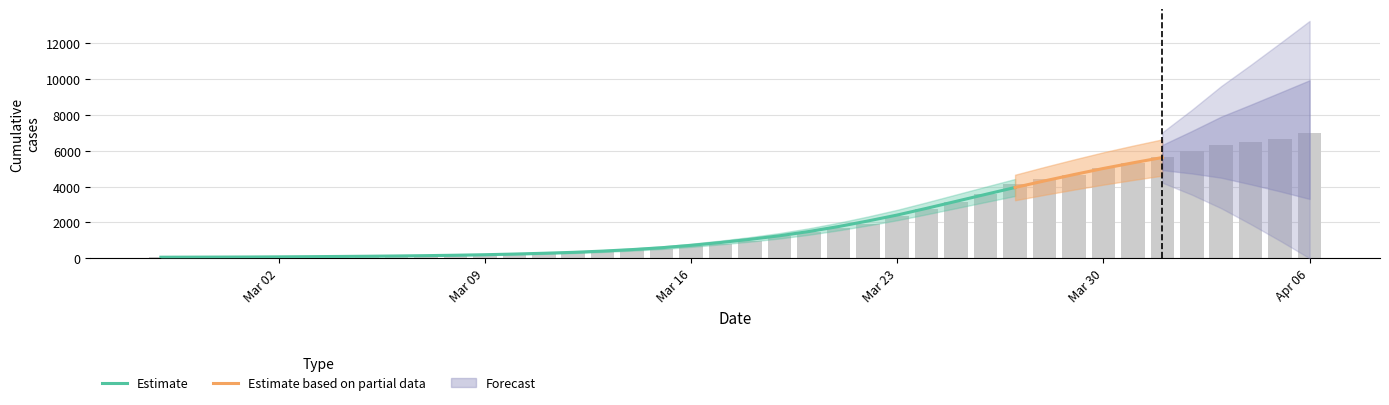

Rank the categories by value from lowest to highest.

2020-02-27, 2020-02-28, 2020-02-29, 2020-03-01, 2020-03-02, 2020-03-03, 2020-03-04, 2020-03-05, 2020-03-06, 2020-03-07, 2020-03-08, 2020-03-09, 2020-03-10, 2020-03-11, 2020-03-12, 2020-03-13, 2020-03-14, 2020-03-15, 2020-03-16, 2020-03-17, 2020-03-18, 2020-03-19, 2020-03-20, 2020-03-21, 2020-03-22, 2020-03-23, 2020-03-24, 2020-03-25, 2020-03-26, 2020-03-27, 2020-03-28, 2020-03-29, 2020-03-30, 2020-03-31, 2020-04-01, 2020-04-02, 2020-04-03, 2020-04-04, 2020-04-05, 2020-04-06